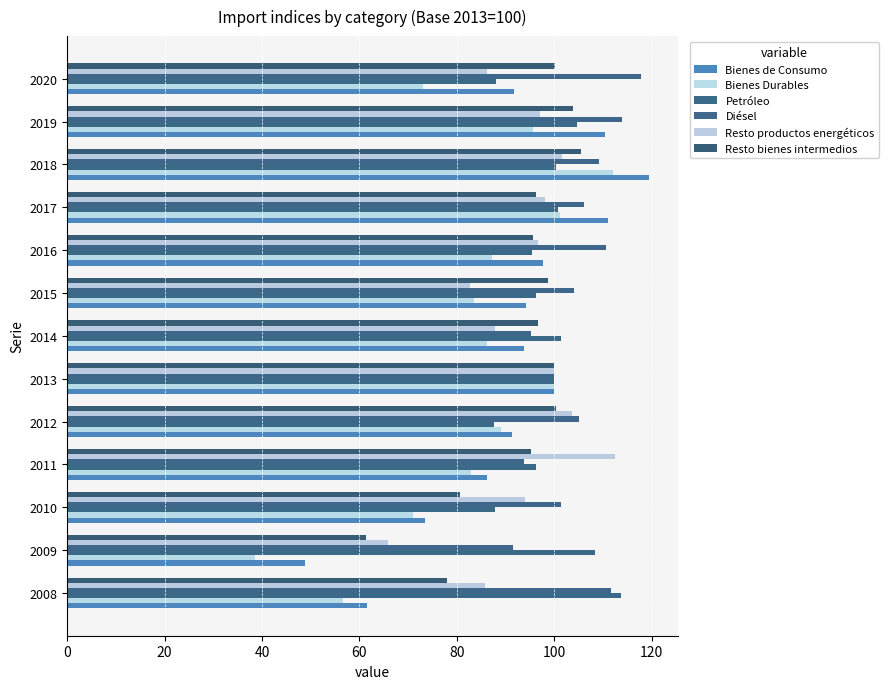

What is the difference between the maximum and minimum values in the Bienes Durables series?

73.6